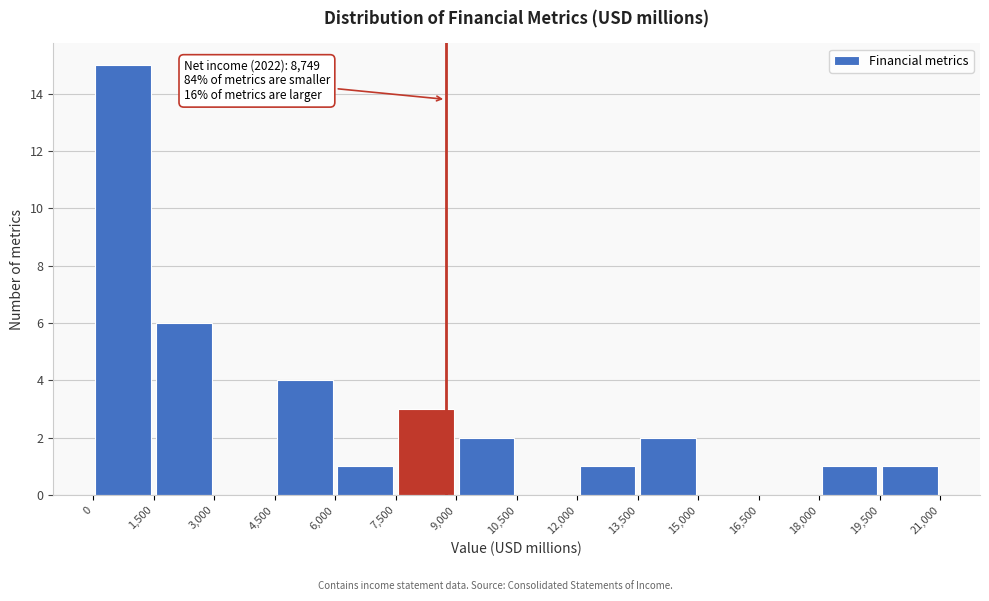

Over which range of the x-axis is the bar tallest?

0 to 1,500